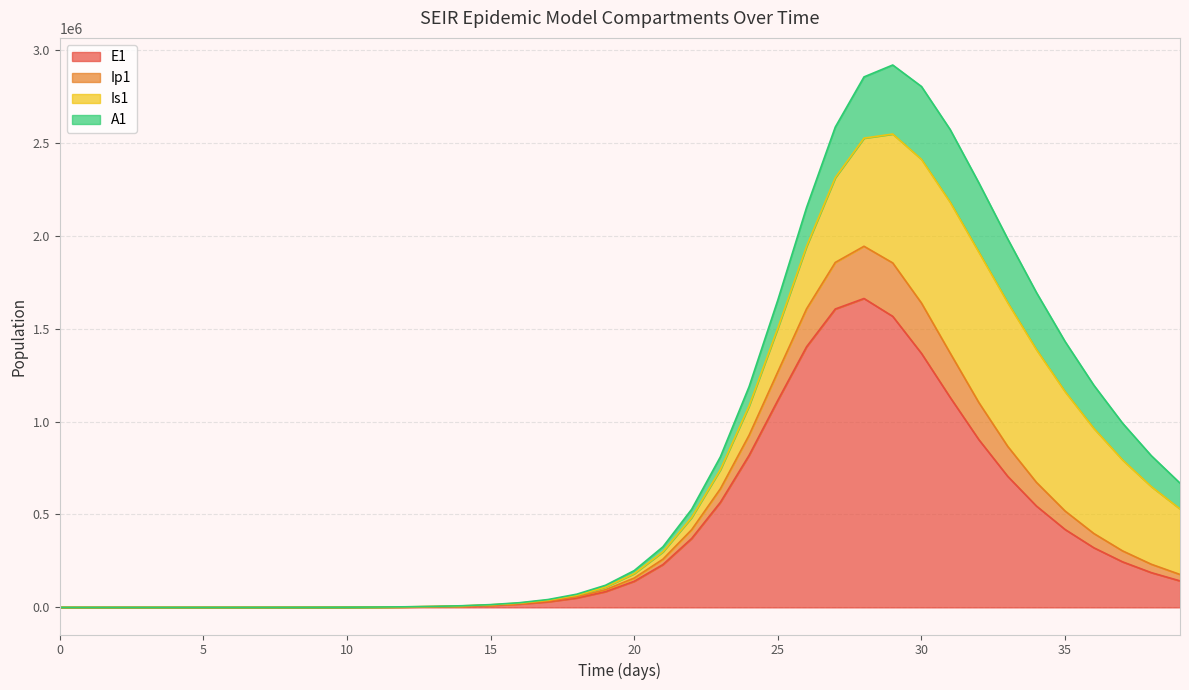

What is the lowest value of the Ip1 series?

5.0